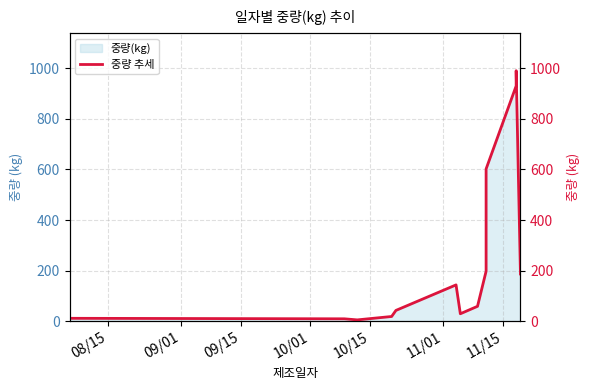

Reading left to right, what are all the values shown in this chart?

12.0	10.0	5.8	19.2	43.2	144.0	30.0	59.4	198.0	602.0	930.0	990.0	187.2